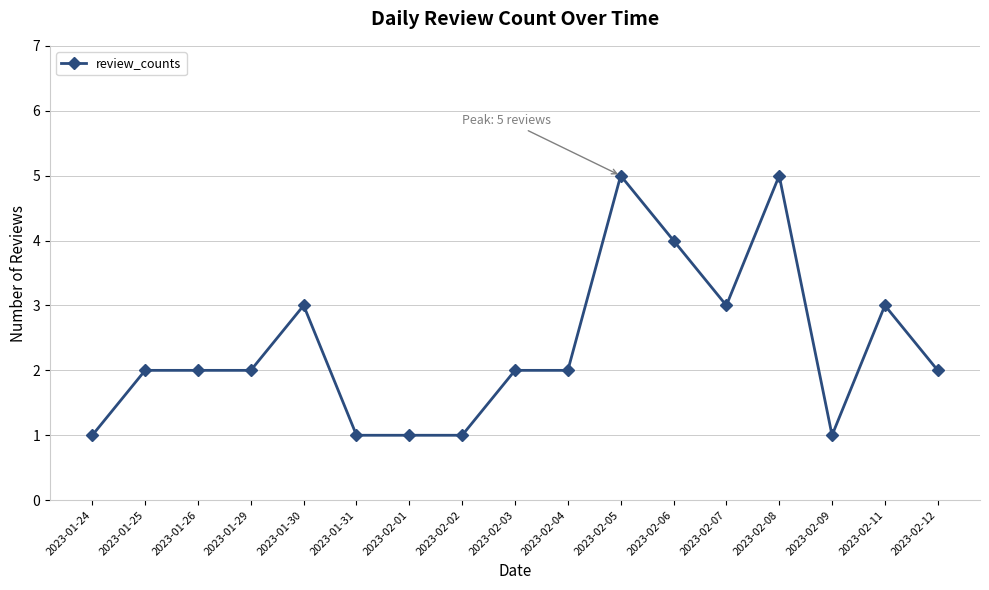

What is the change in value from 2023-01-29 to 2023-01-30?

+1